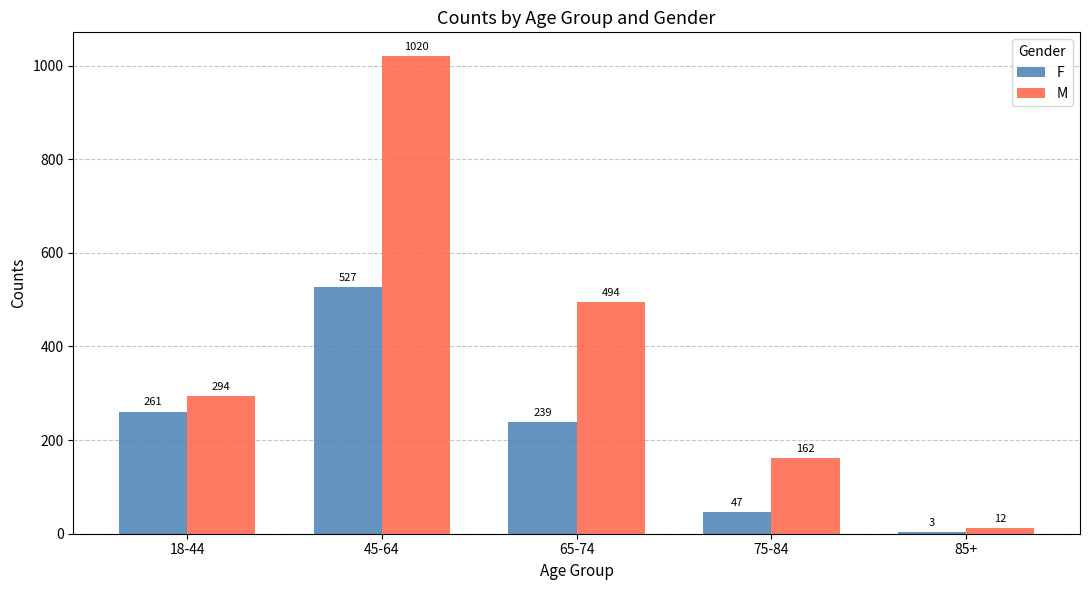

Is the value of F at 85+ greater than the value of M at 75-84?

No